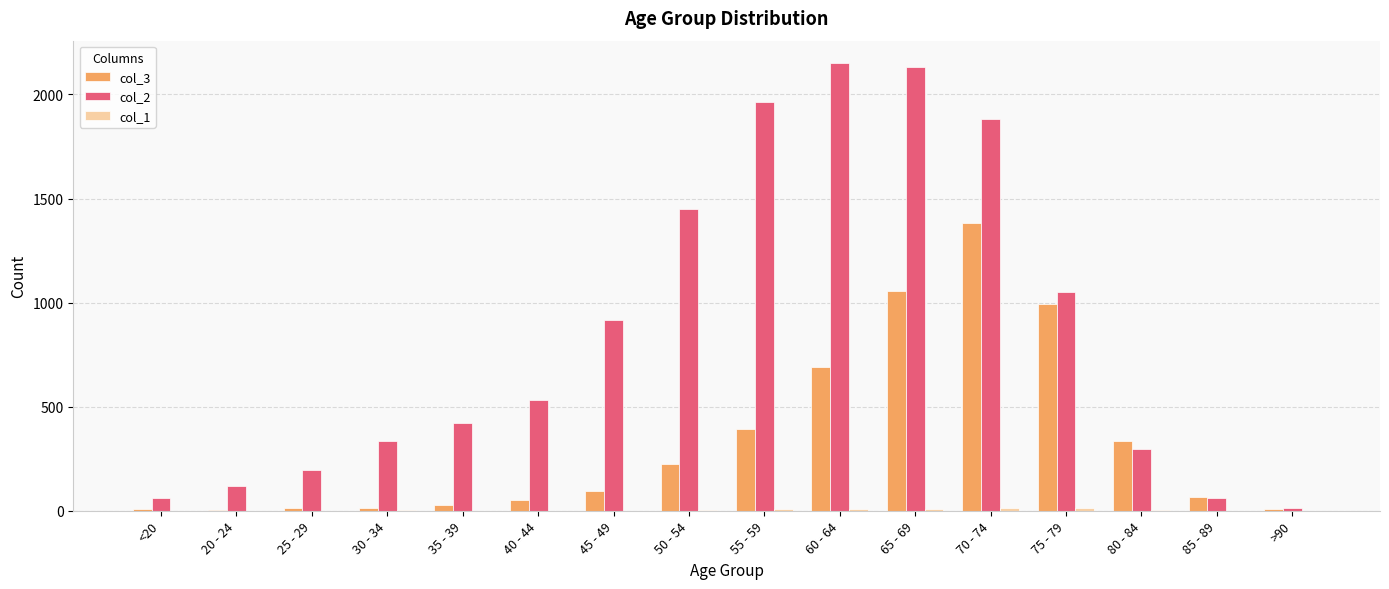

Are the bars horizontal?

No